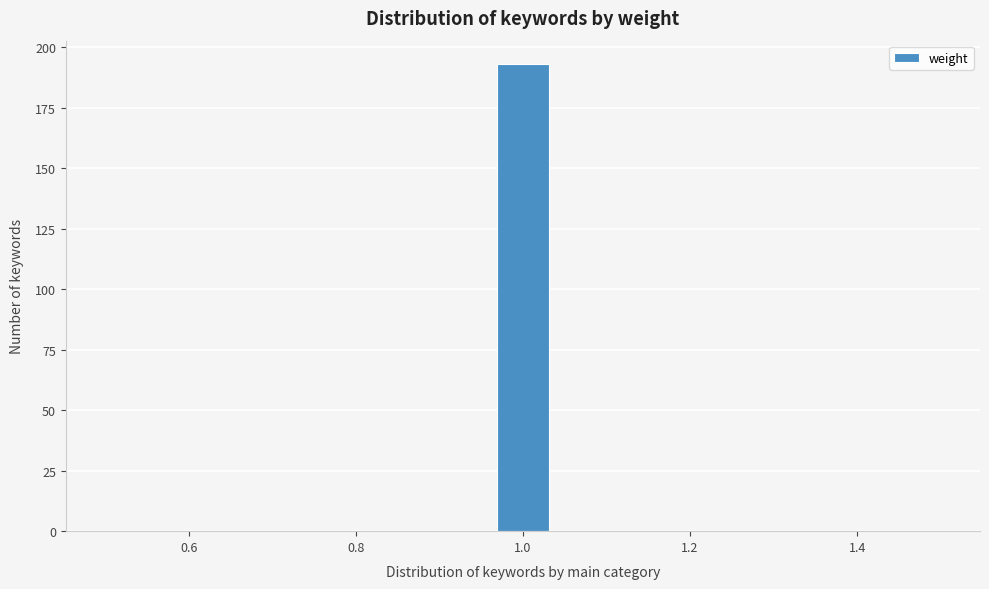

Read against the x-axis, roughly where is the centre of the tallest bar?

1.00